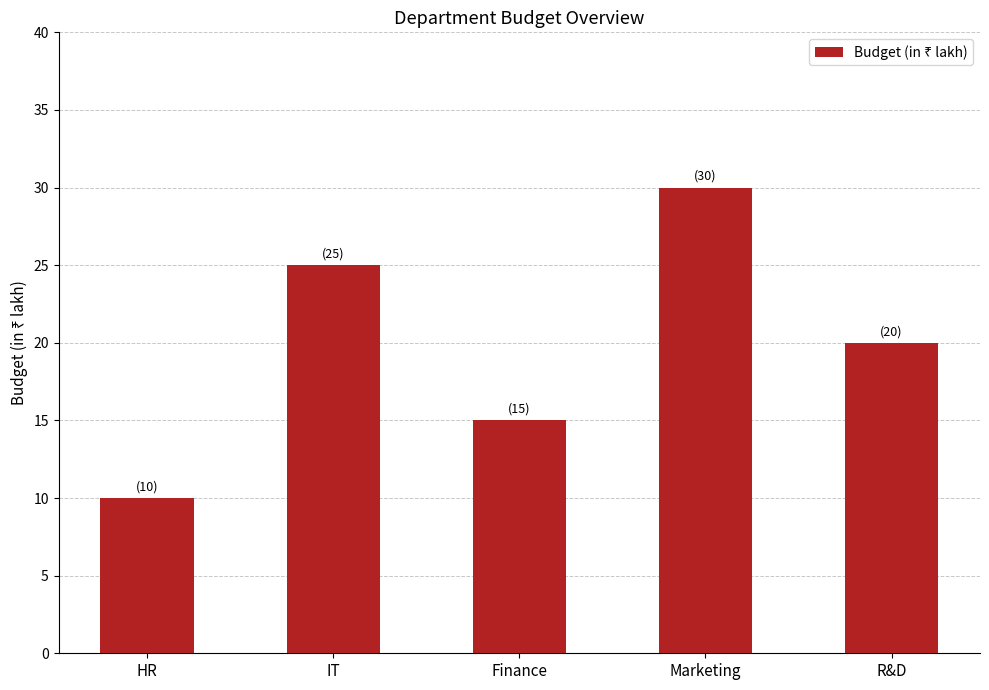

At which label is the value closest to 20?

R&D